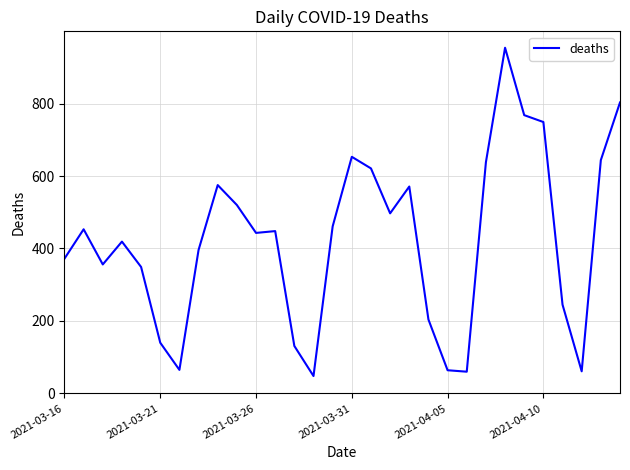

What is the average value?

424